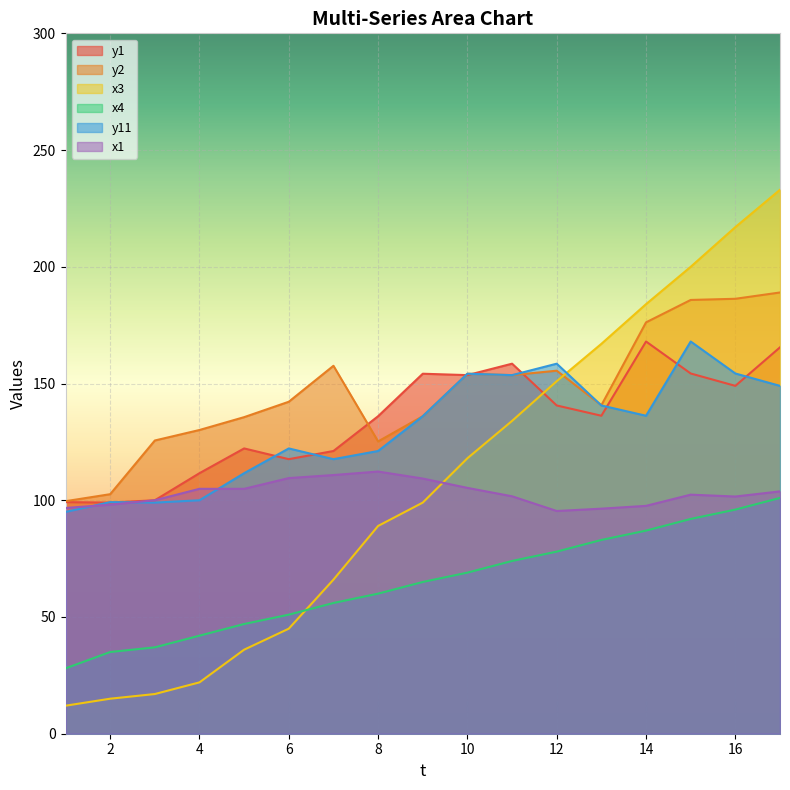

At which label does x4 first exceed 65?

10